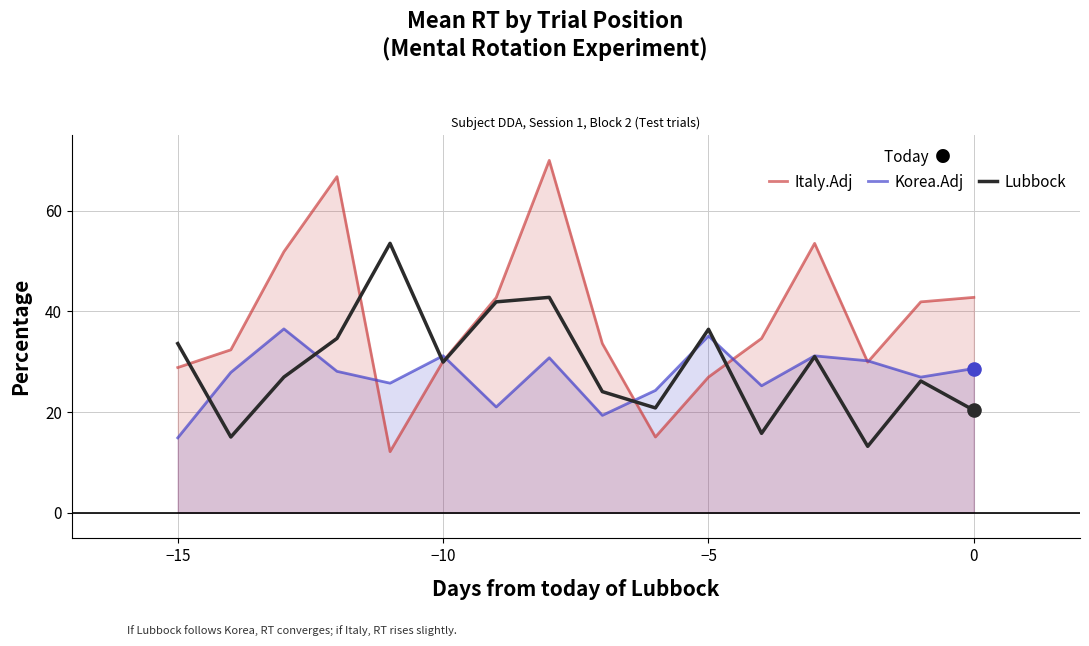

Which series has the widest spread of Y values?

Italy.Adj